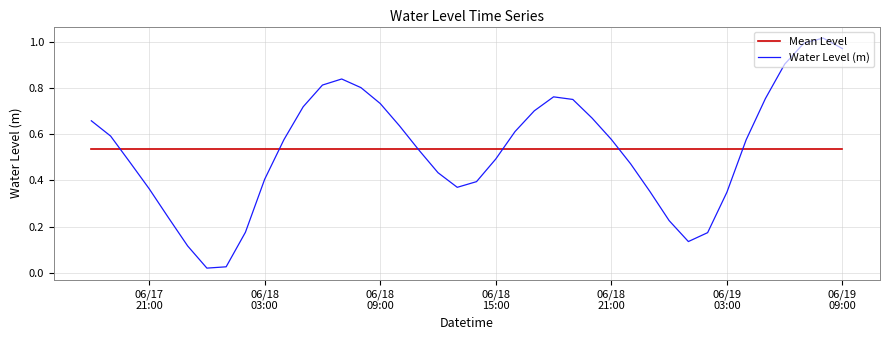

Rank the series by their maximum value, from lowest to highest.

Mean Level, Water Level (m)